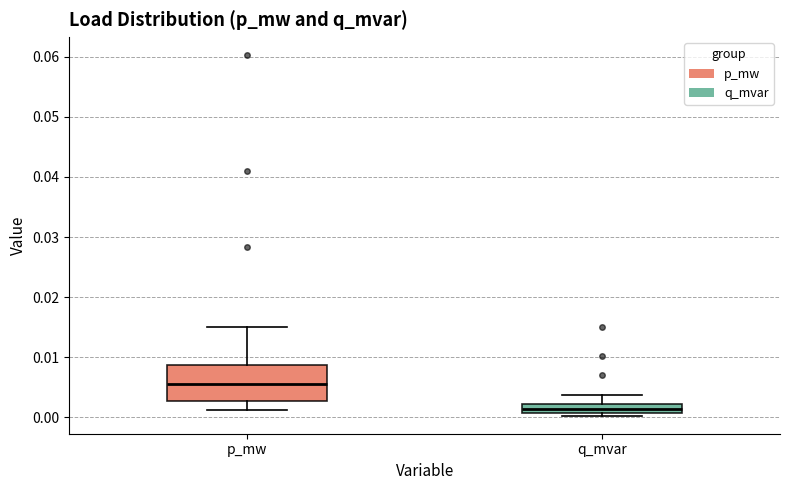

Comparing the boxes themselves (not the whiskers), which one is the tallest?

p_mw